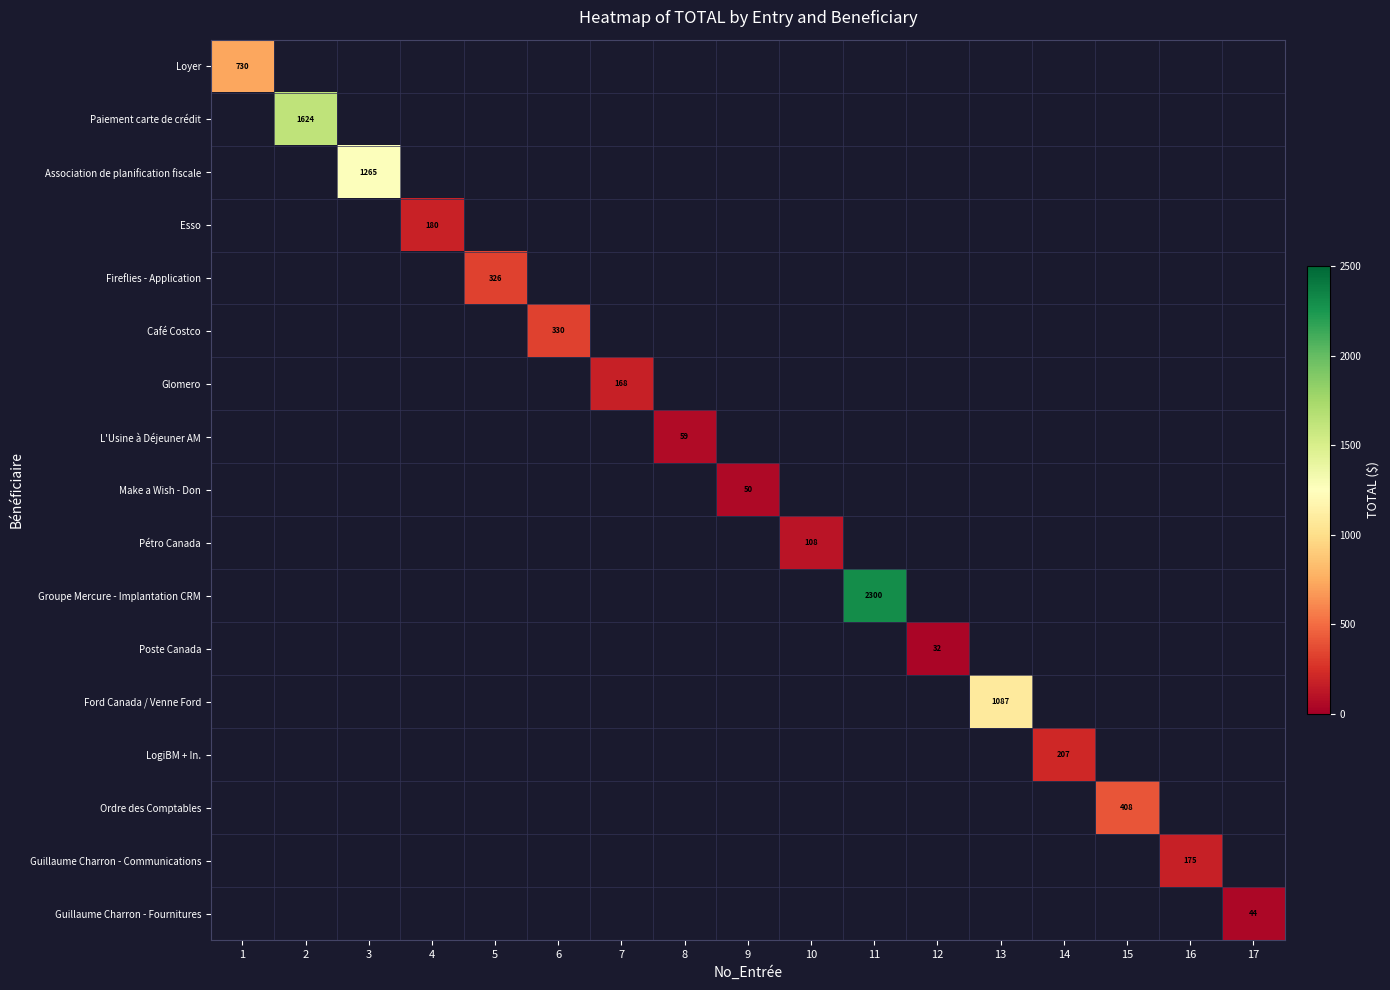

How many values in Esso are above zero?

1